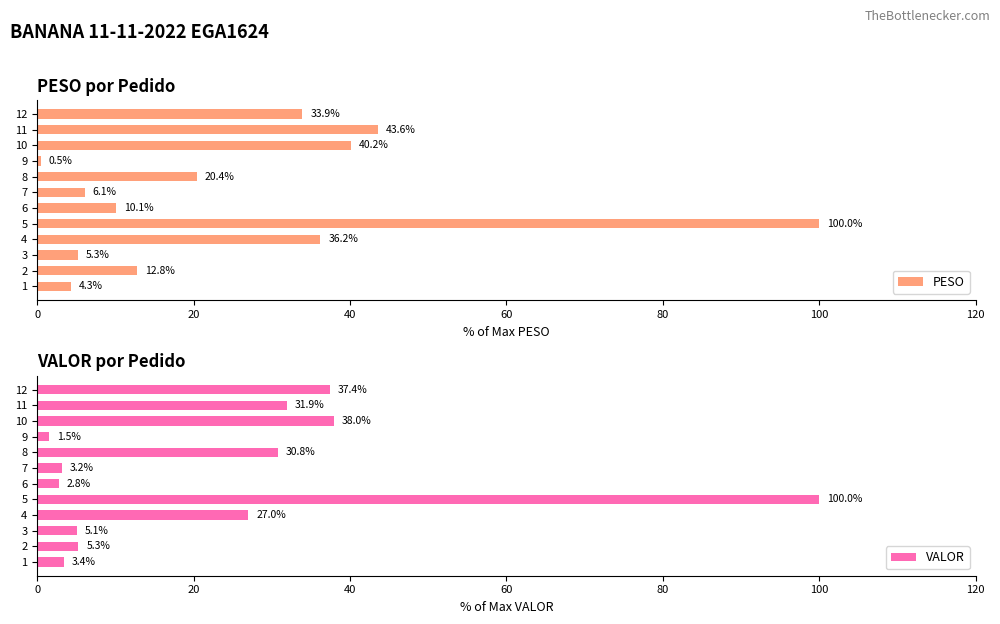

How many categories are shown in the chart?

12